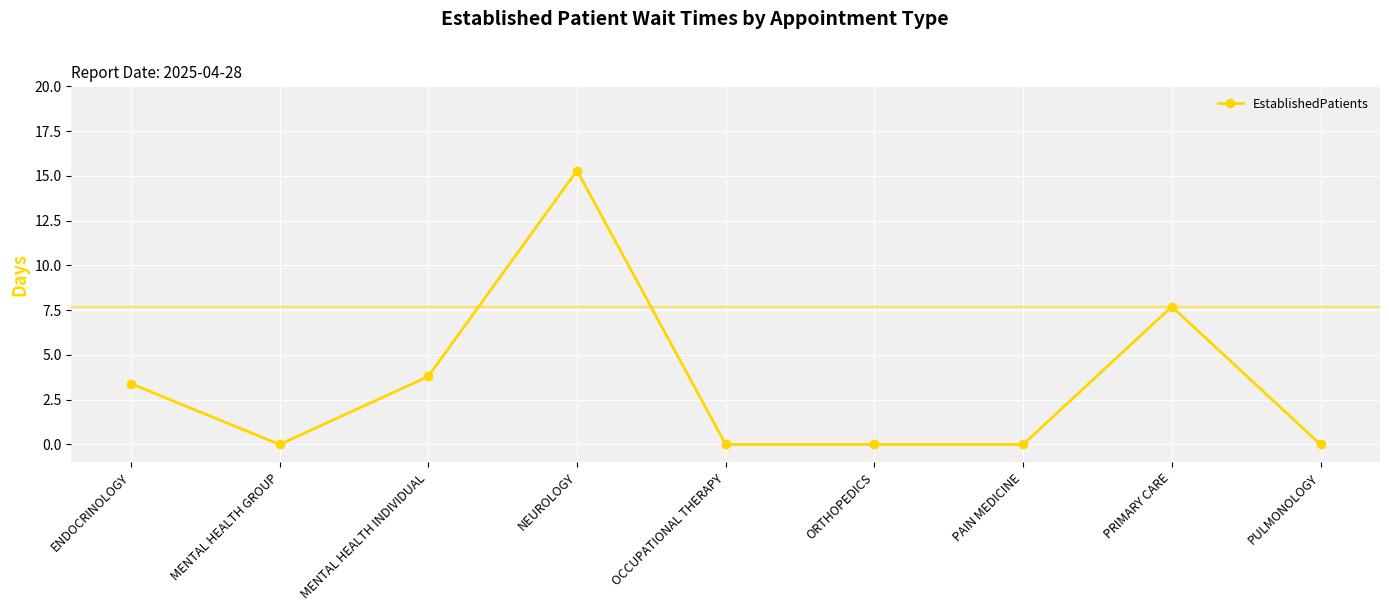

Which has a higher value, MENTAL HEALTH GROUP or NEUROLOGY?

NEUROLOGY